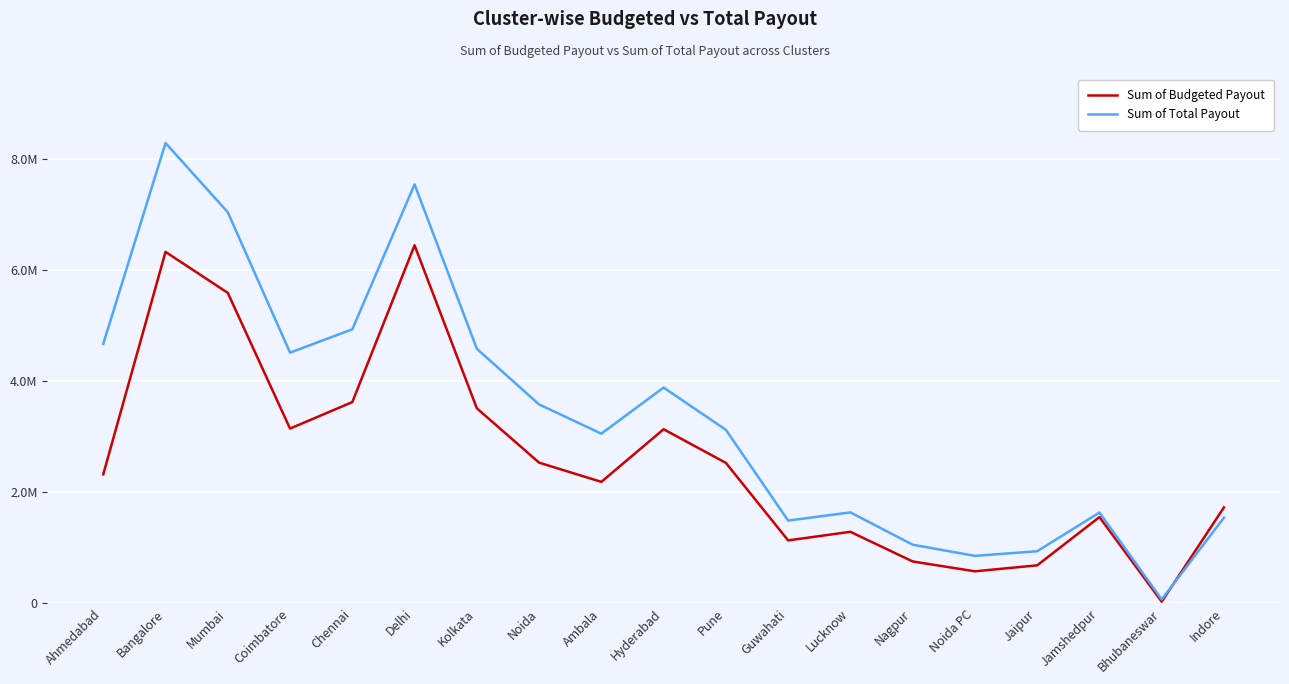

At which category does the chart reach its minimum across all series?

Bhubaneswar